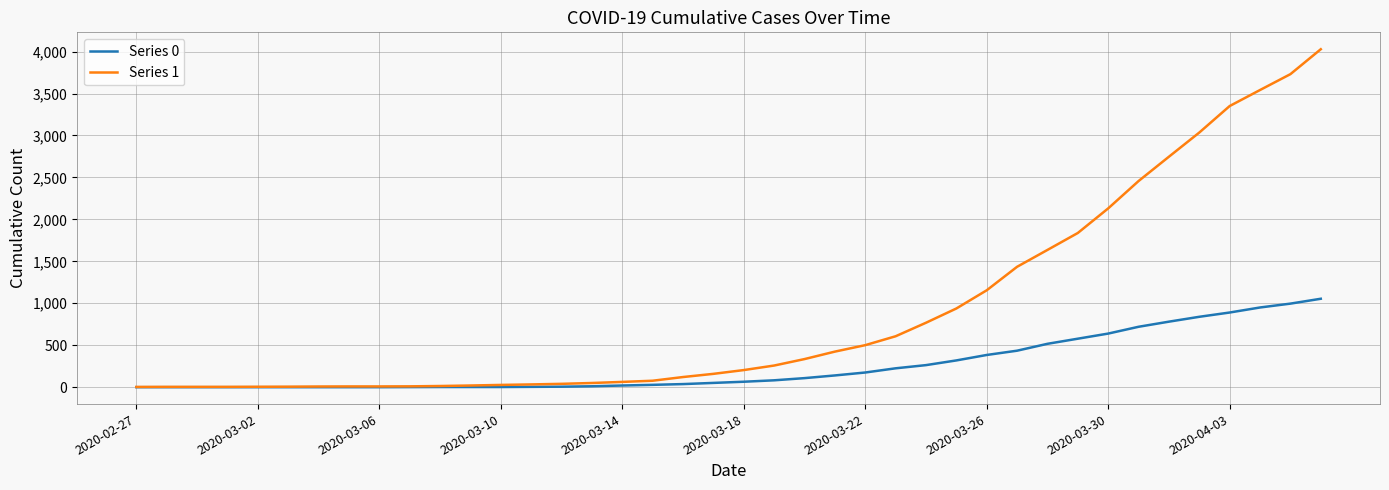

Which series has the largest range (max minus min)?

Series 1